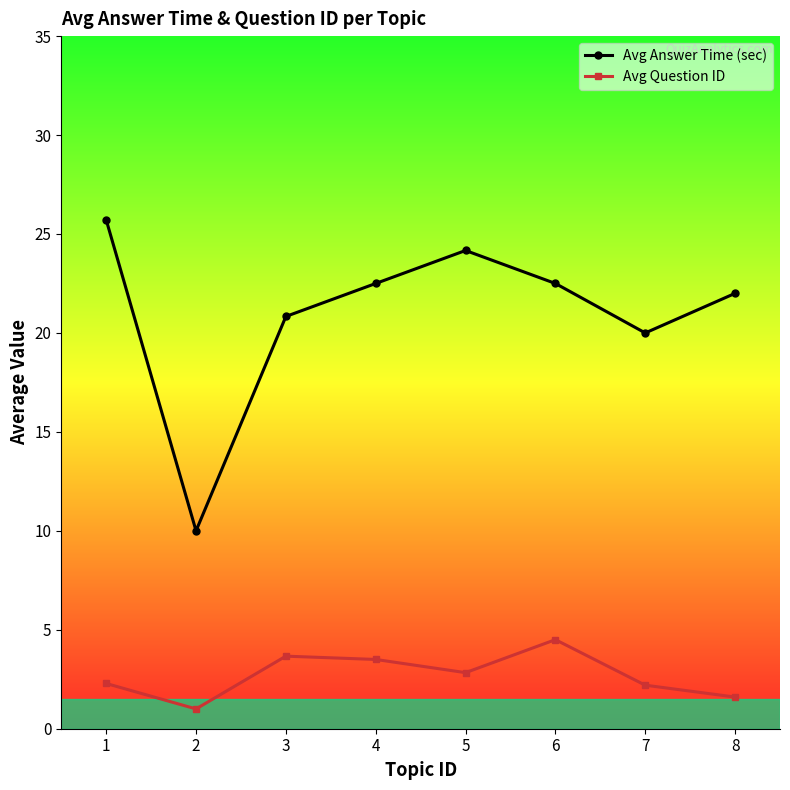

Rank the series by their average value, from lowest to highest.

Avg Question ID, Avg Answer Time (sec)